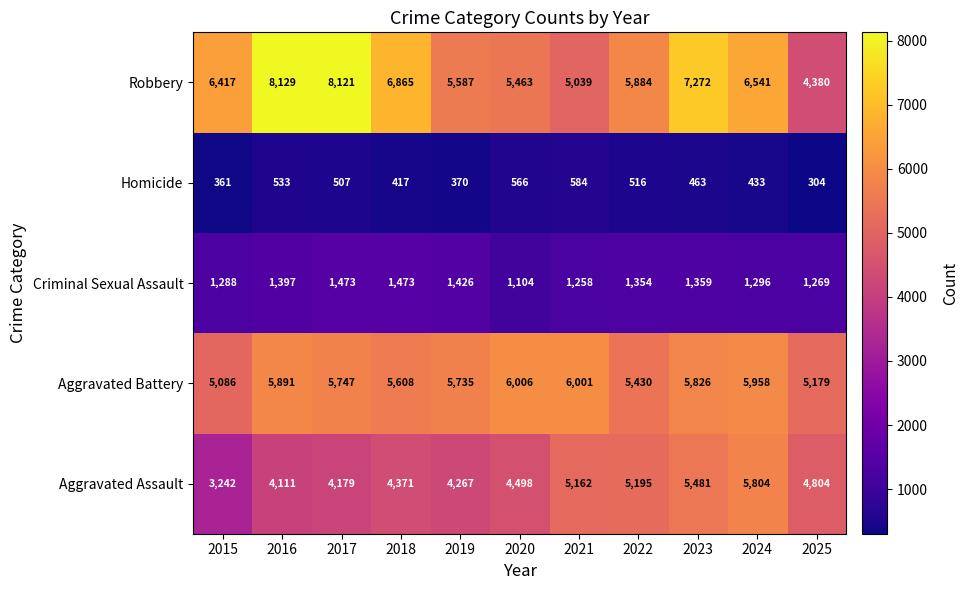

What is the difference between the Homicide values at 2015 and 2017?

146